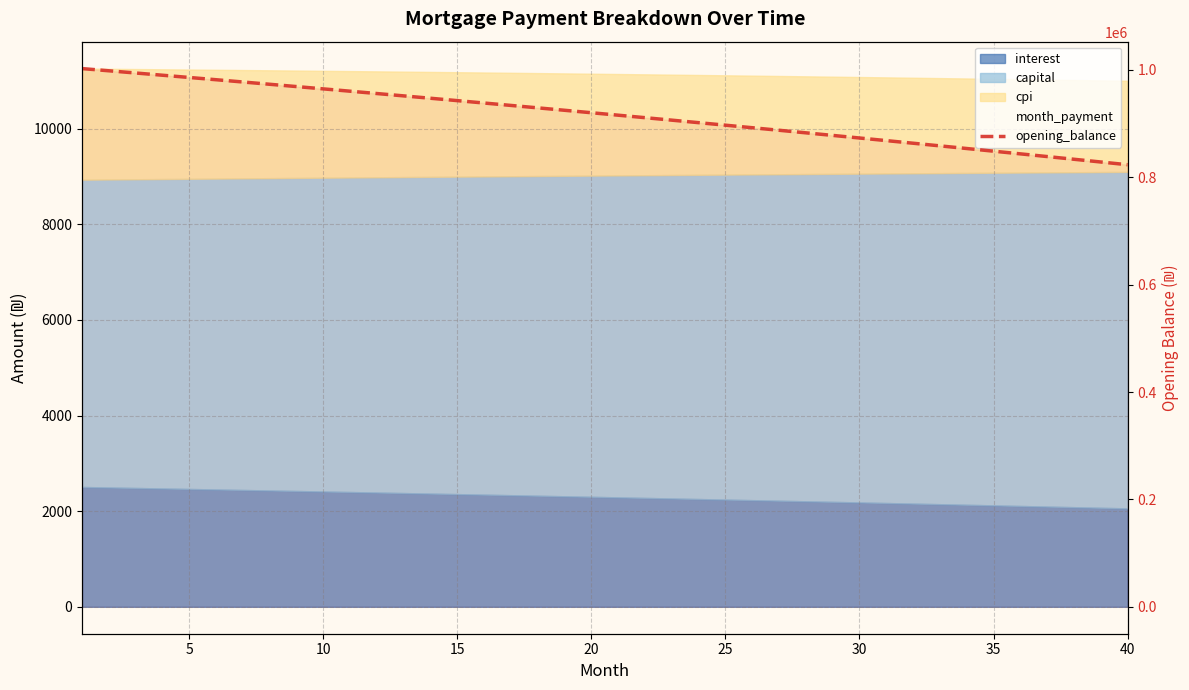

What is the ratio of the value at 20 to the value at 39?

1.1